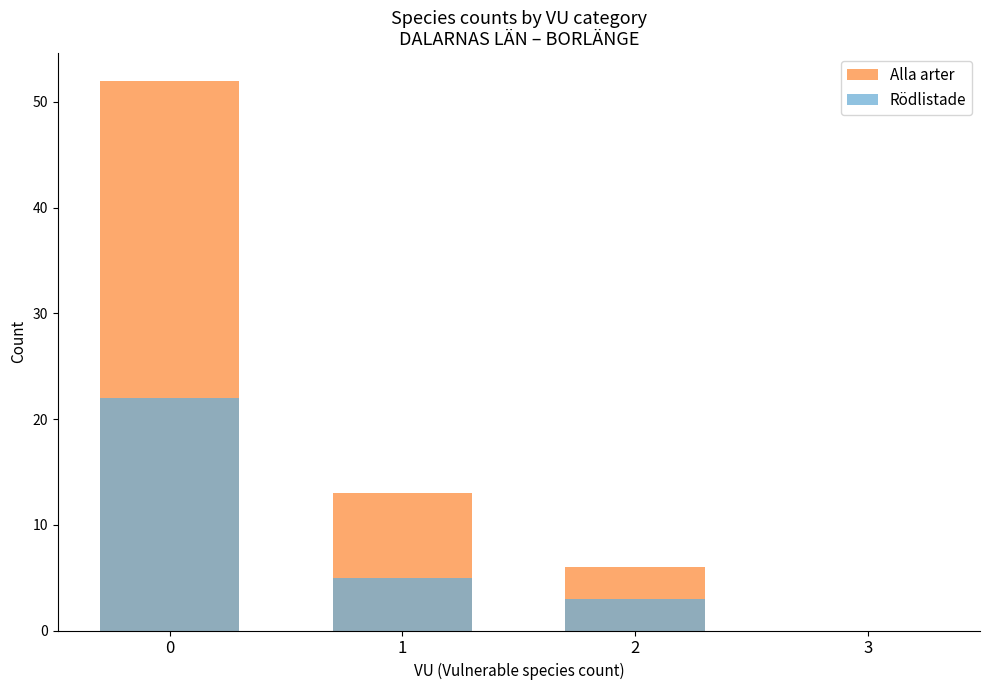

How many data points in Rödlistade are above 5?

1